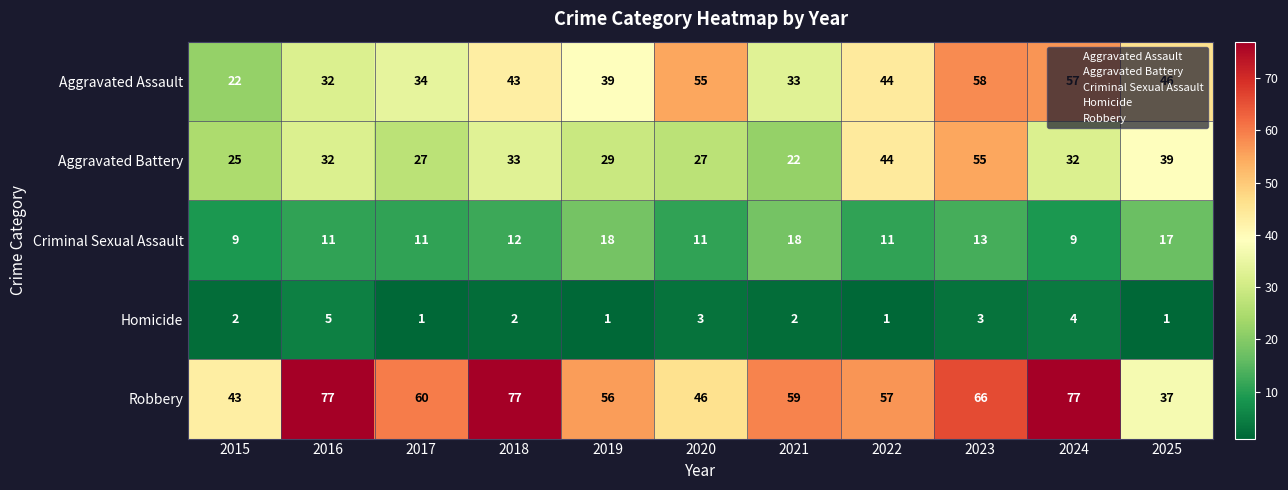

The value of Aggravated Battery at 2024 is 49. True or false?

False